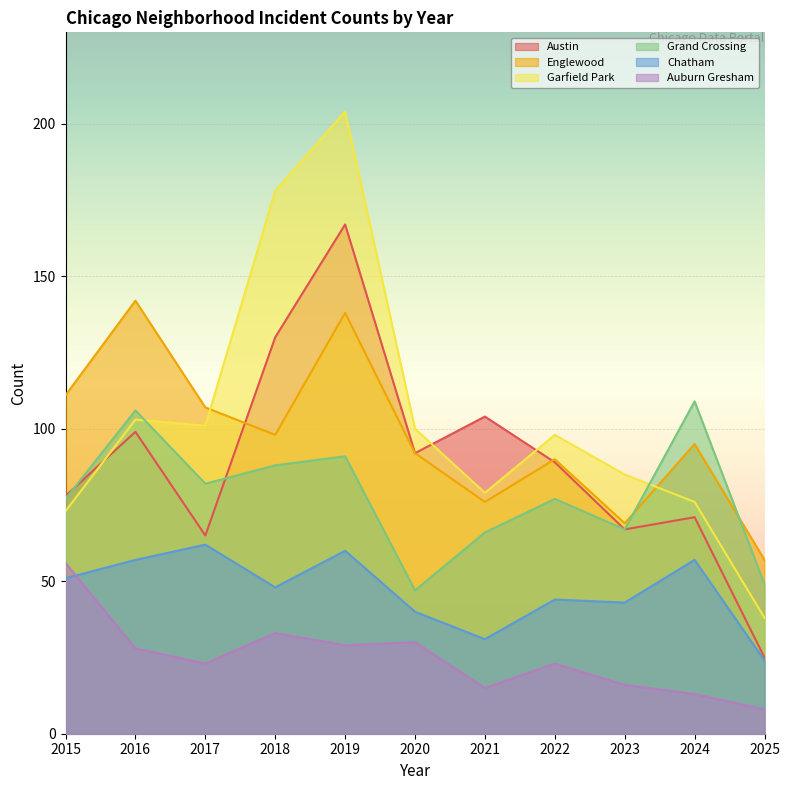

How many intersections are there between Auburn Gresham and Chatham?

1